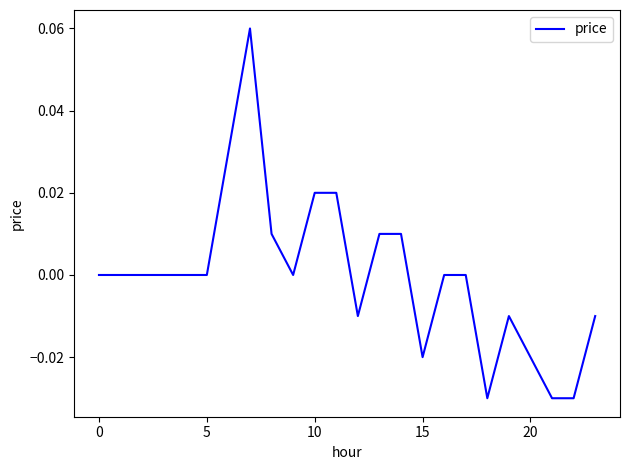

How many lines are shown in the chart?

1